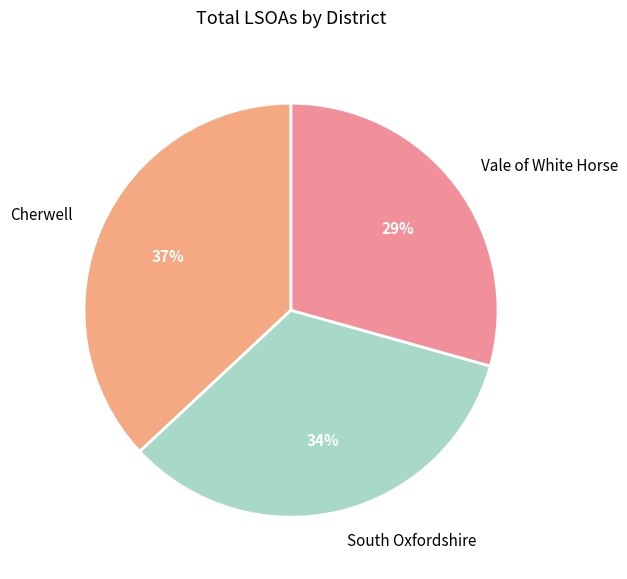

The South Oxfordshire slice represents 34% of the pie. True or false?

True